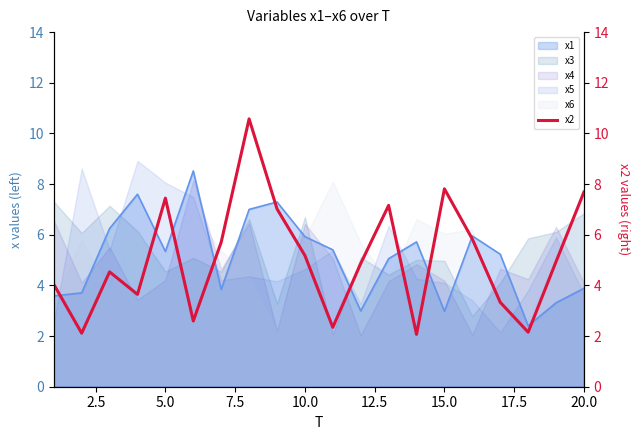

Does the chart display data point markers on the line(s)?

No